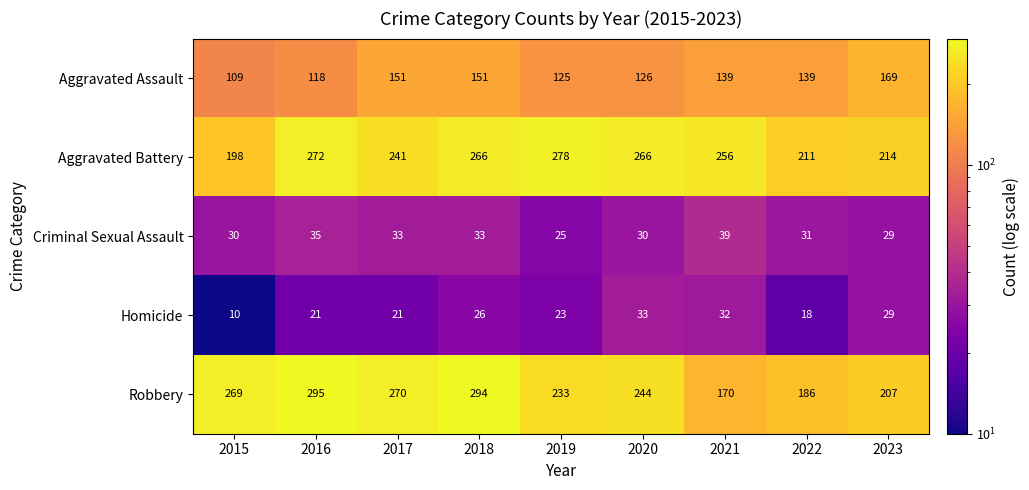

List the series in order of their peak value, lowest first.

Homicide, Criminal Sexual Assault, Aggravated Assault, Aggravated Battery, Robbery